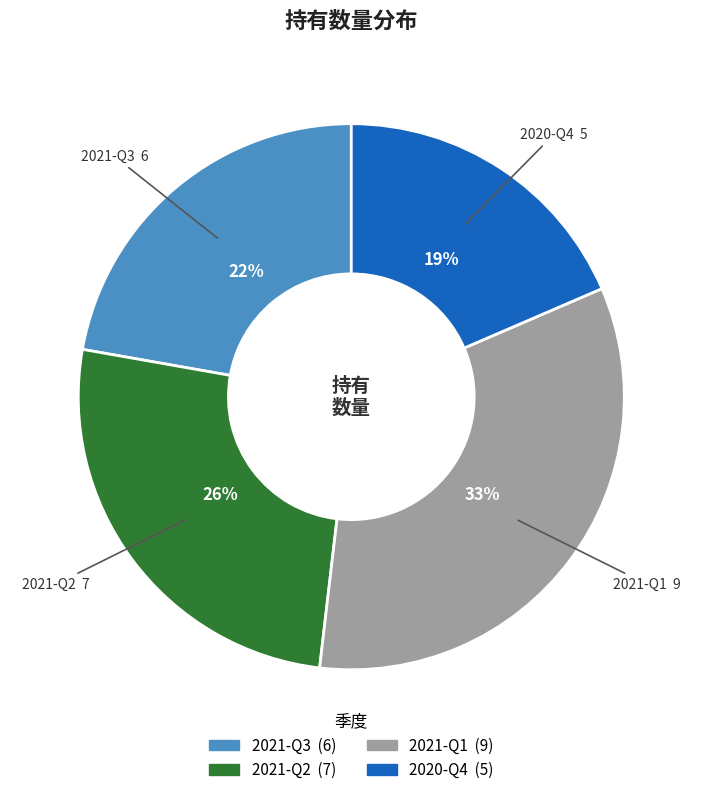

To the nearest percent, what is the average slice percentage?

25%